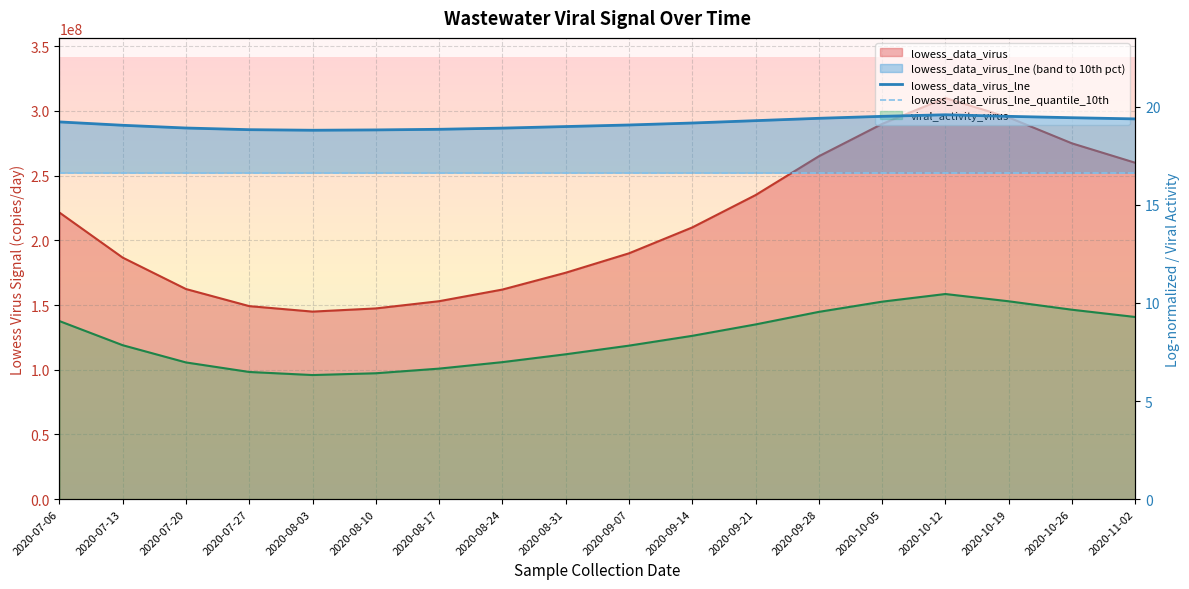

At which category is the sum across all series the highest?

2020-10-12